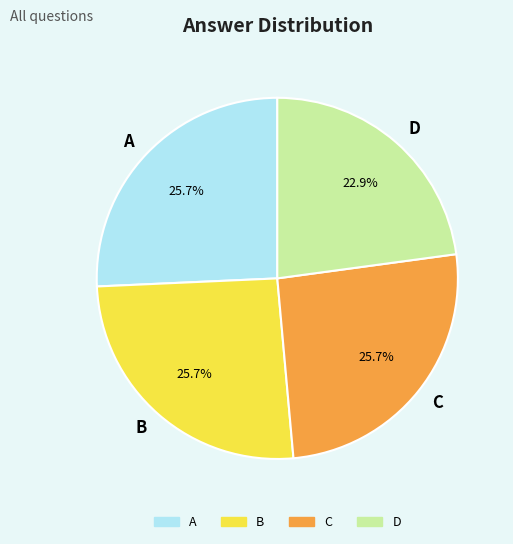

What portion of the pie excludes A?

74.3%